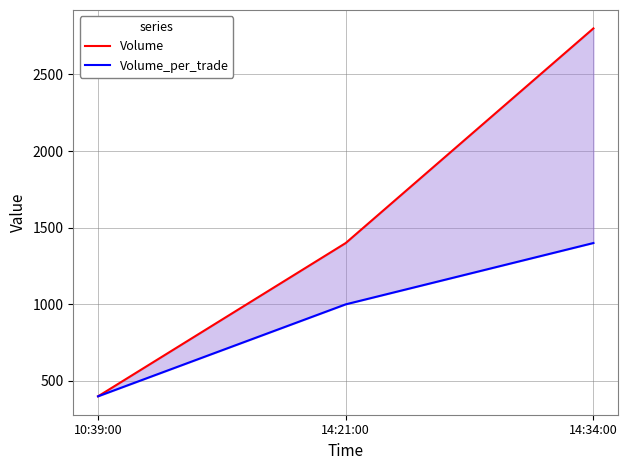

Which series has the largest range (max minus min)?

Volume